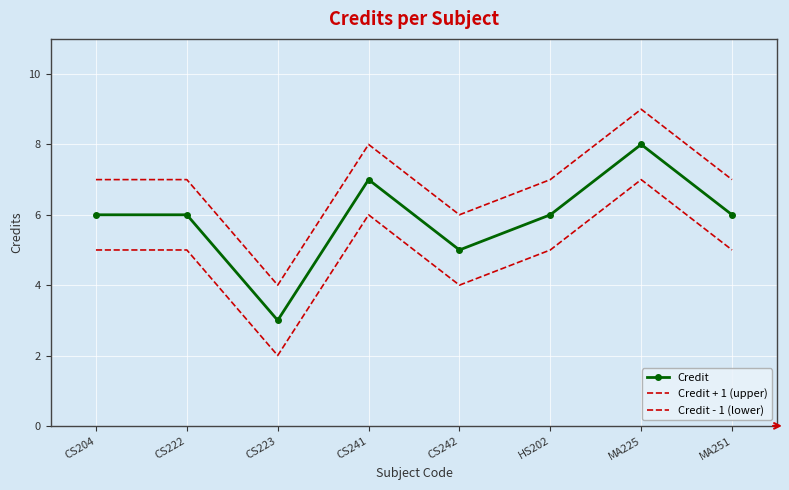

What is the highest value of the Credit + 1 (upper) series?

9